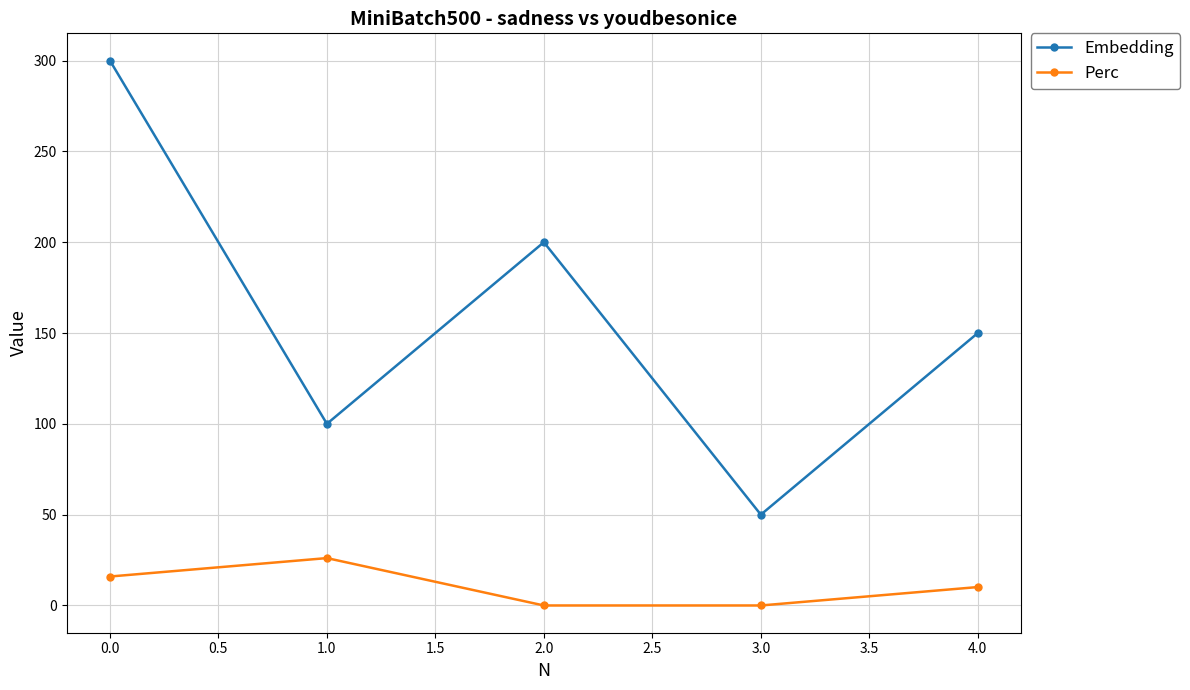

Is this an area chart (filled region under the line)?

No